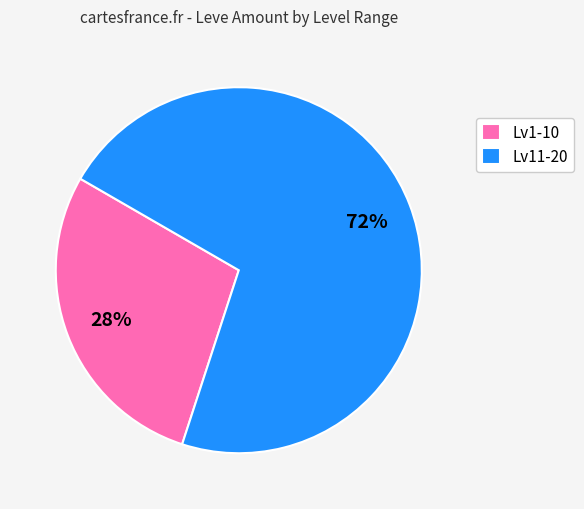

To the nearest percent, what is the combined percentage of Lv1-10 and Lv11-20?

100%